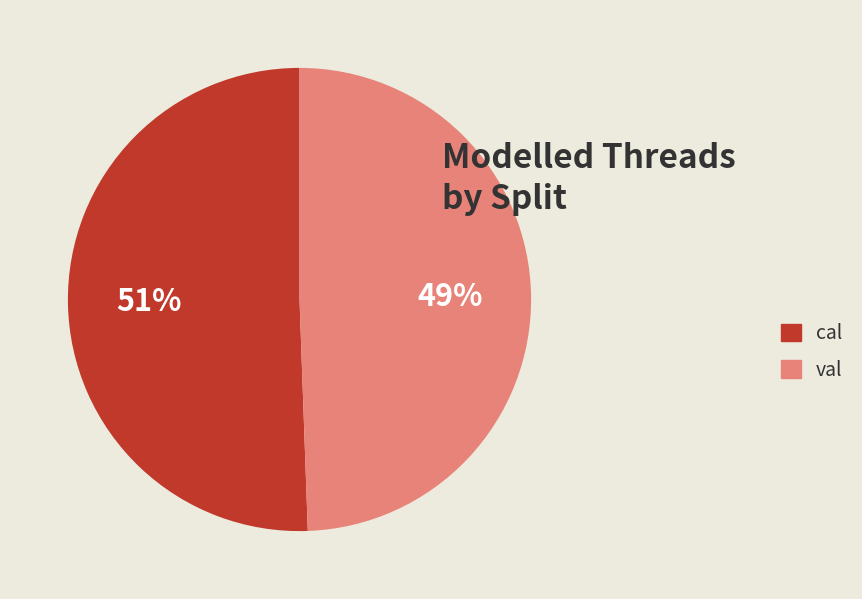

Which category accounts for the majority?

cal